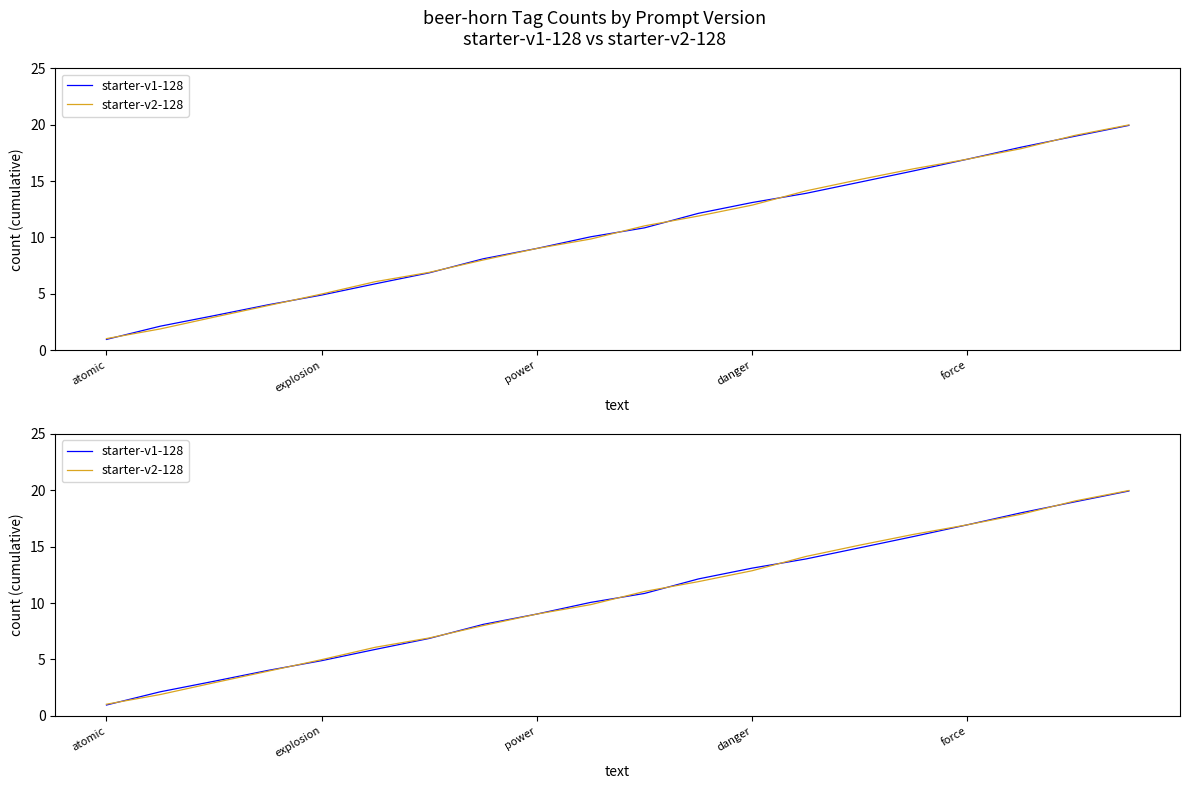

Where does the starter-v1-128 series first go above 10?

9